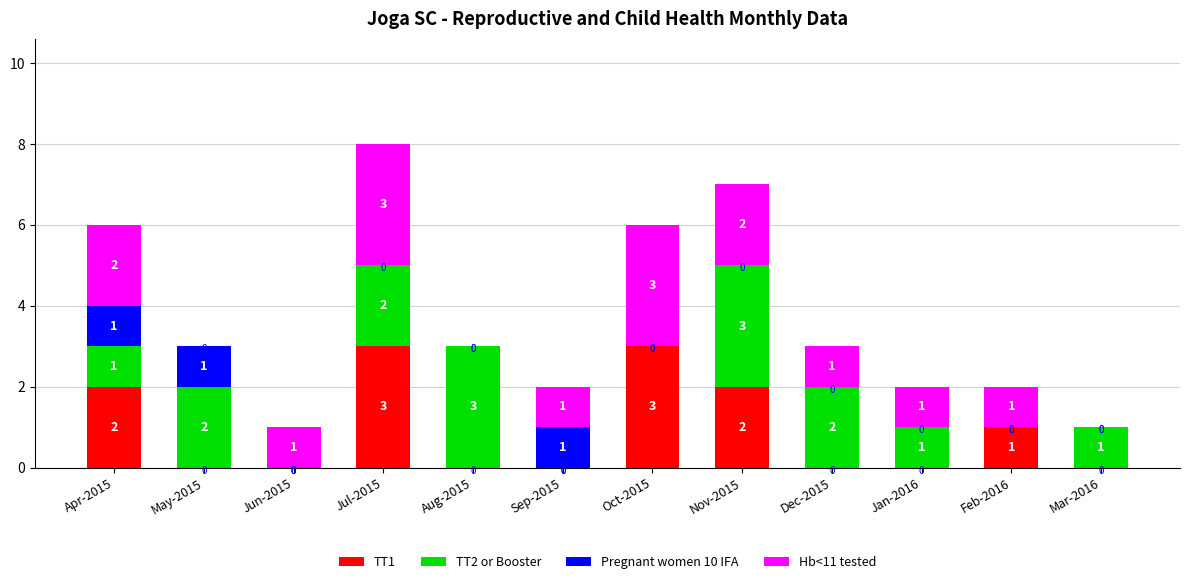

At which category is the sum across all series the highest?

Jul-2015